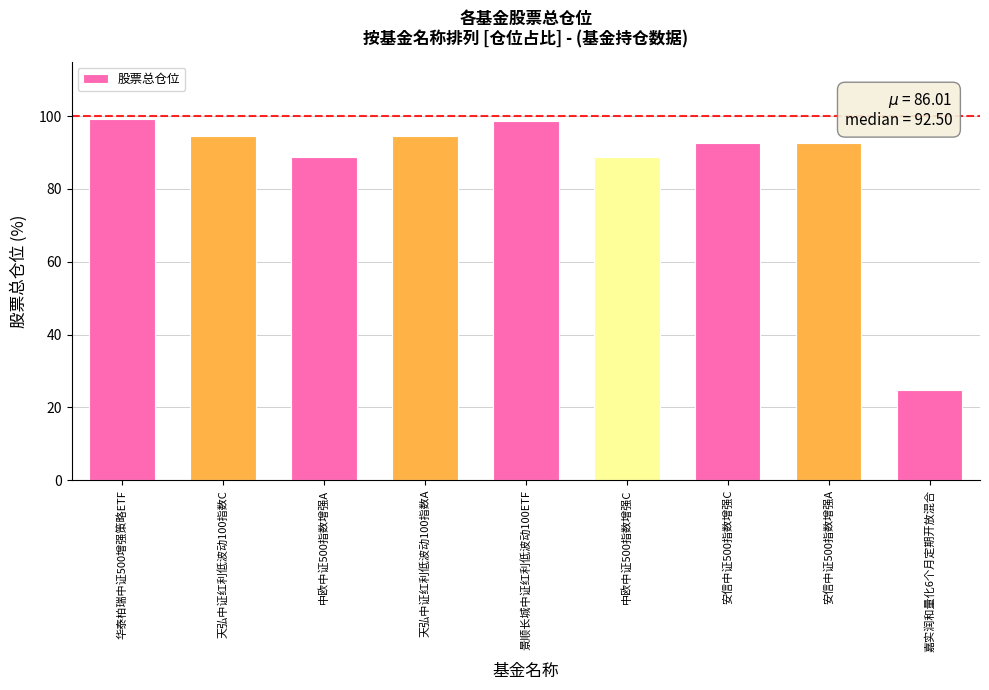

What is the change in value from 中欧中证500指数增强A to 天弘中证红利低波动100指数A?

+5.8